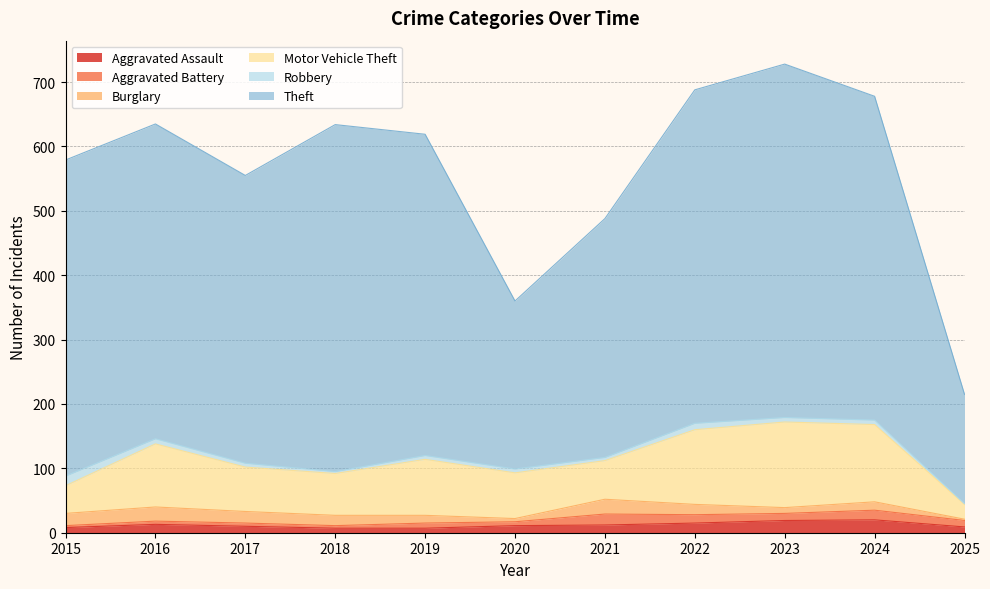

Rank the series by their maximum value, from highest to lowest.

Theft, Motor Vehicle Theft, Burglary, Aggravated Assault, Aggravated Battery, Robbery